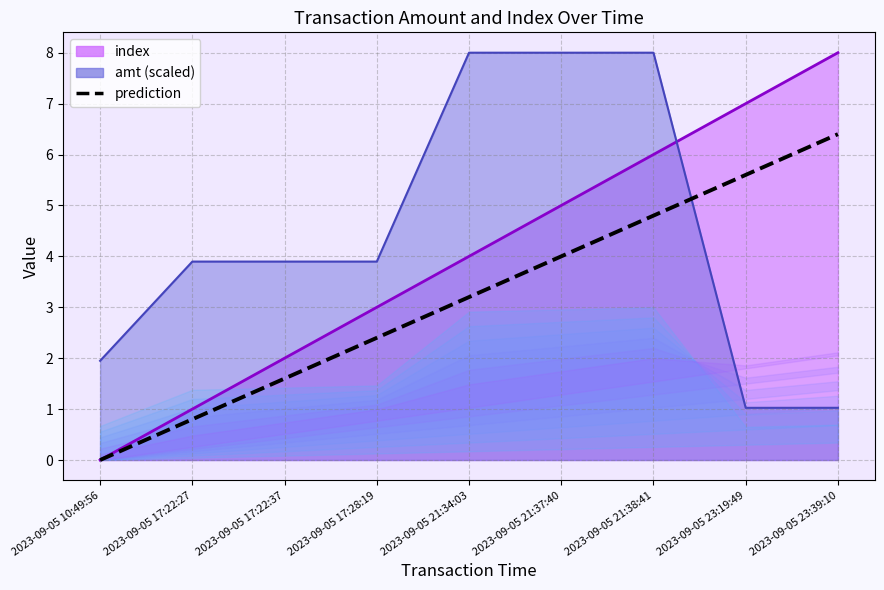

How many data points are less than 3?

4